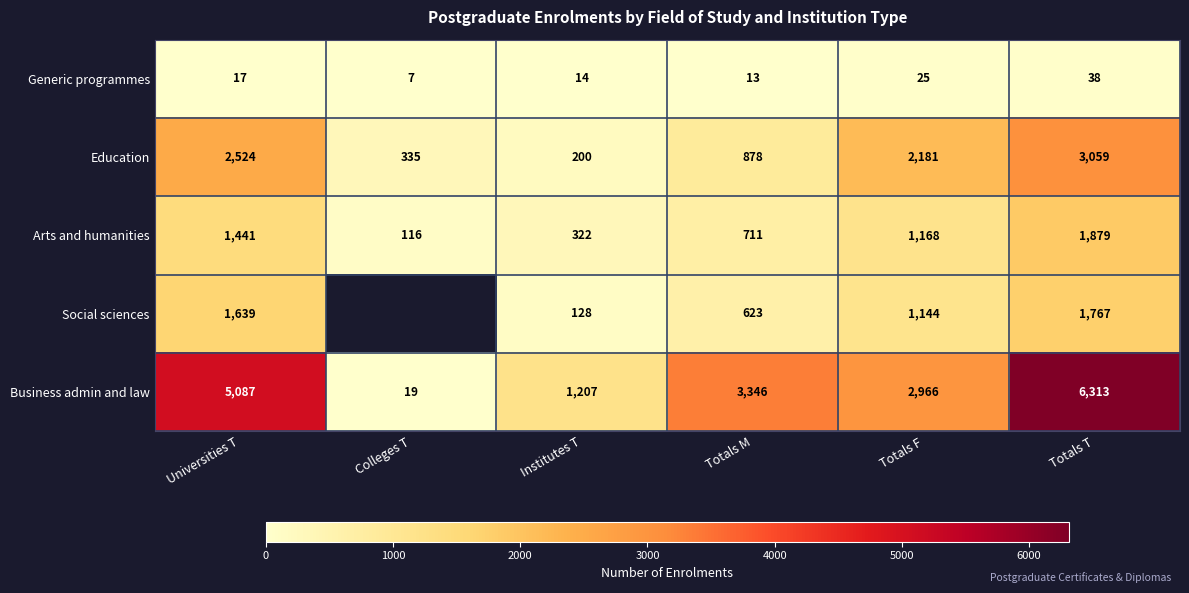

At which category does the chart reach its peak across all series?

Totals T